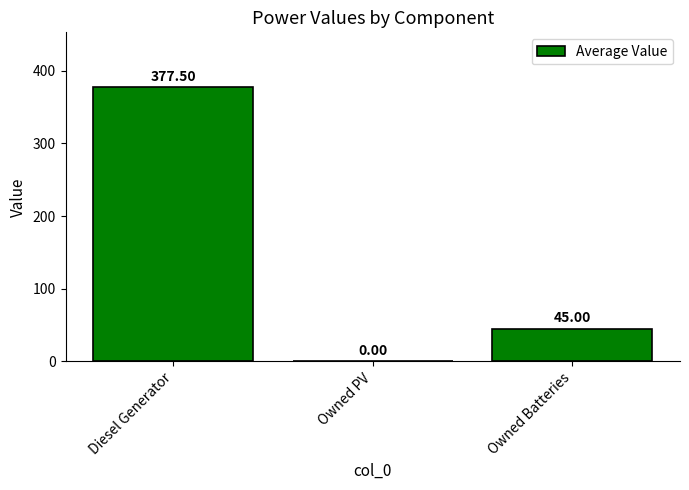

Which has a higher value, Owned Batteries or Diesel Generator?

Diesel Generator